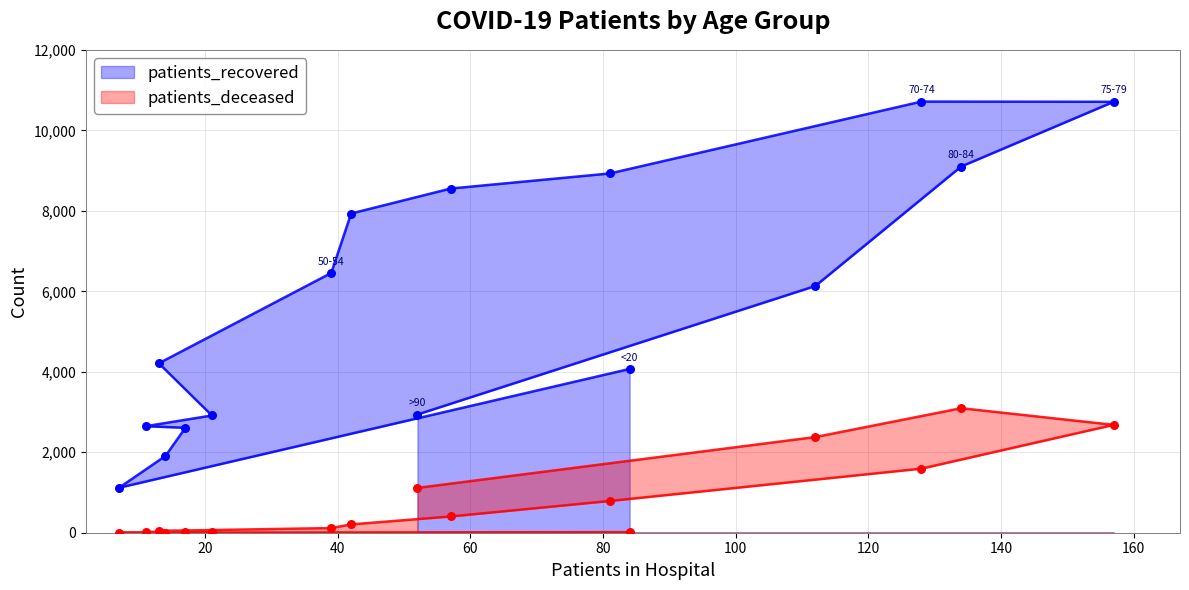

Which series has the largest total across all categories?

patients_recovered